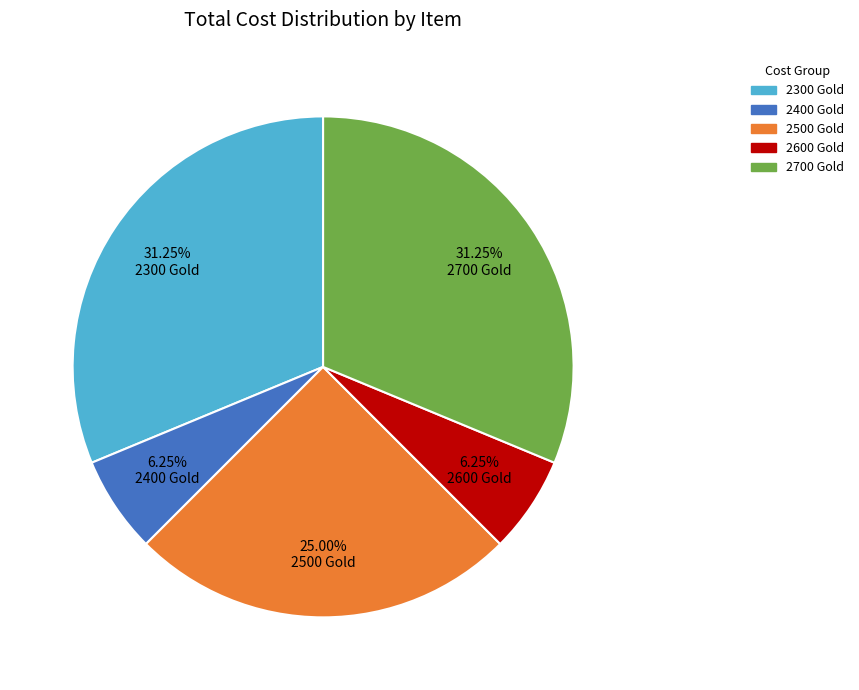

Is there a majority slice in this chart?

No